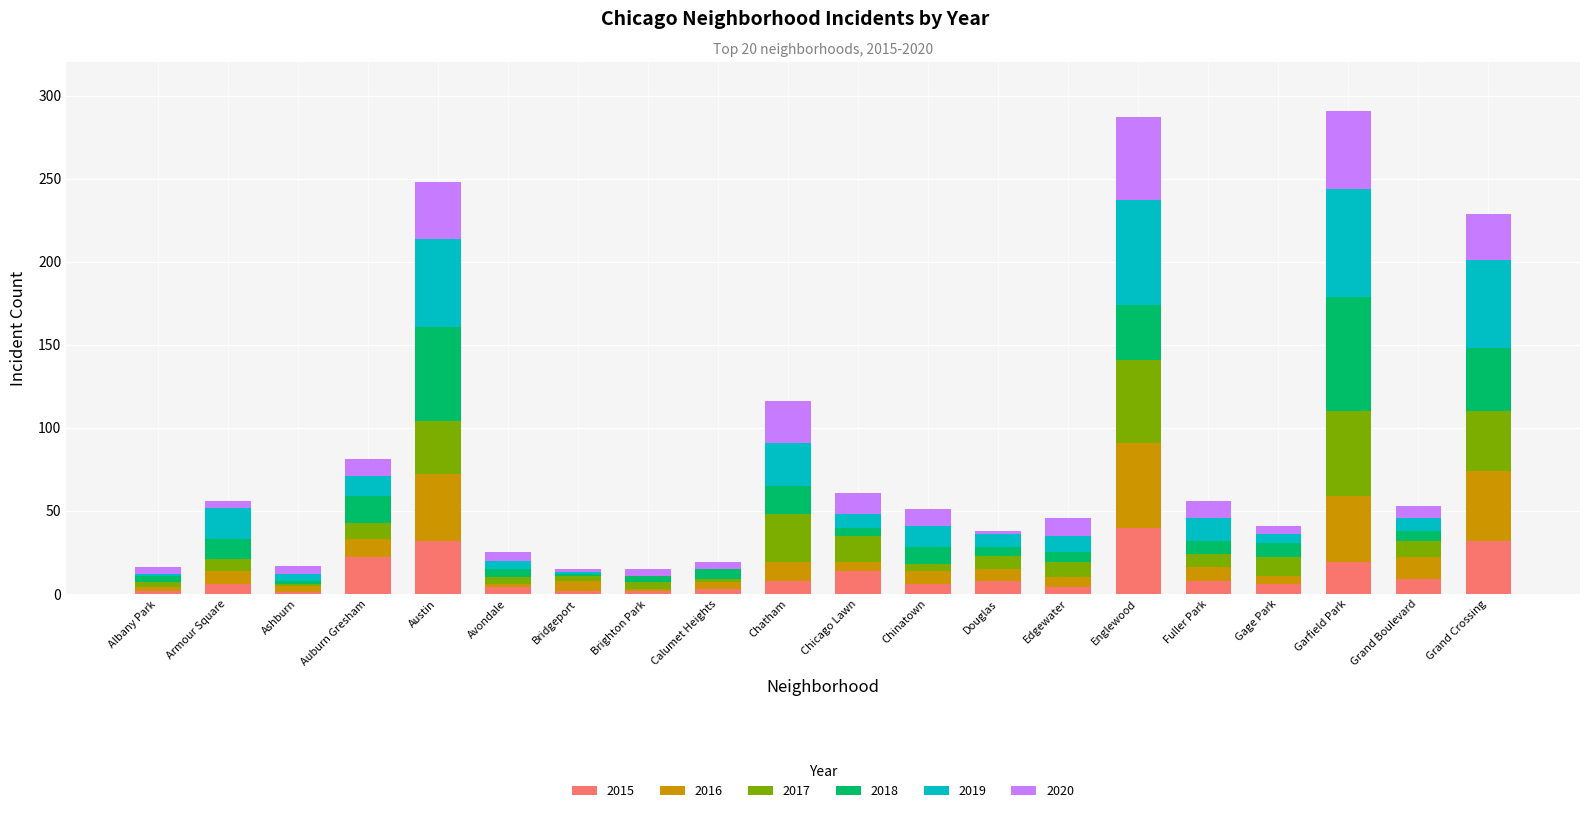

Read the 2015 value at Englewood.

40